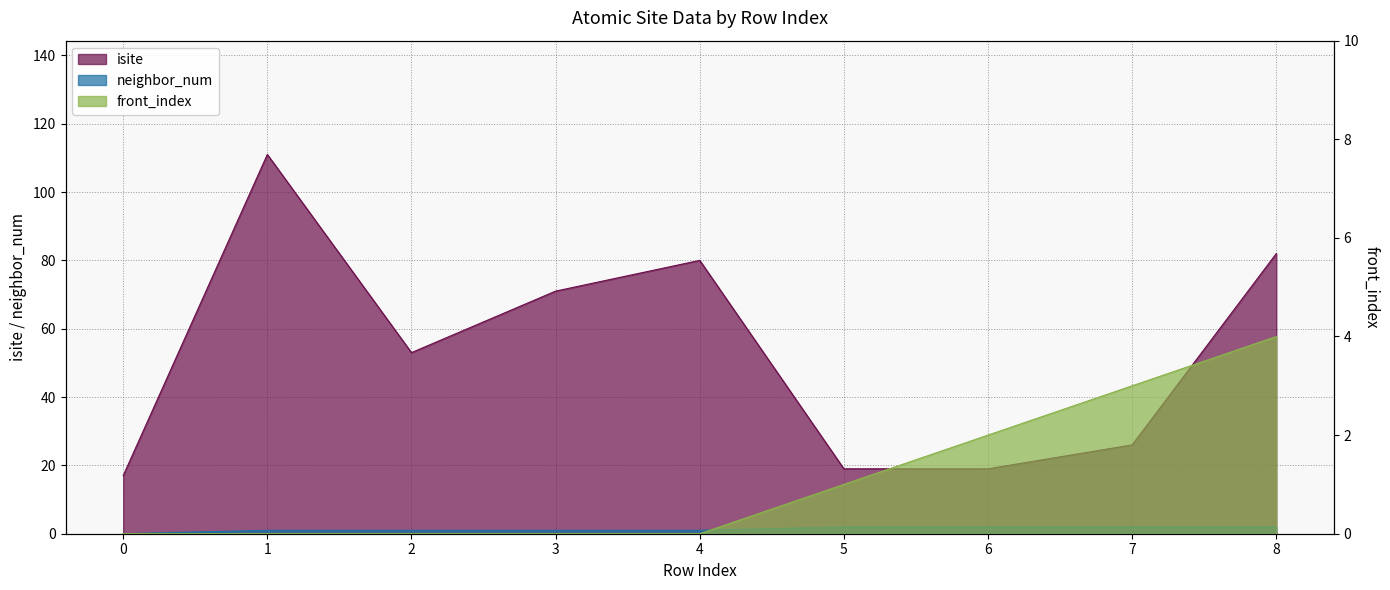

What is the difference between the highest and lowest values at 0?

17